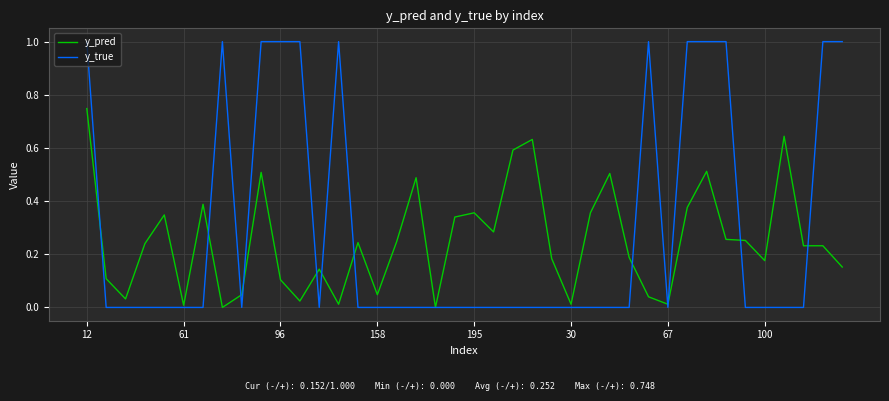

What is the greatest value displayed?

1.0